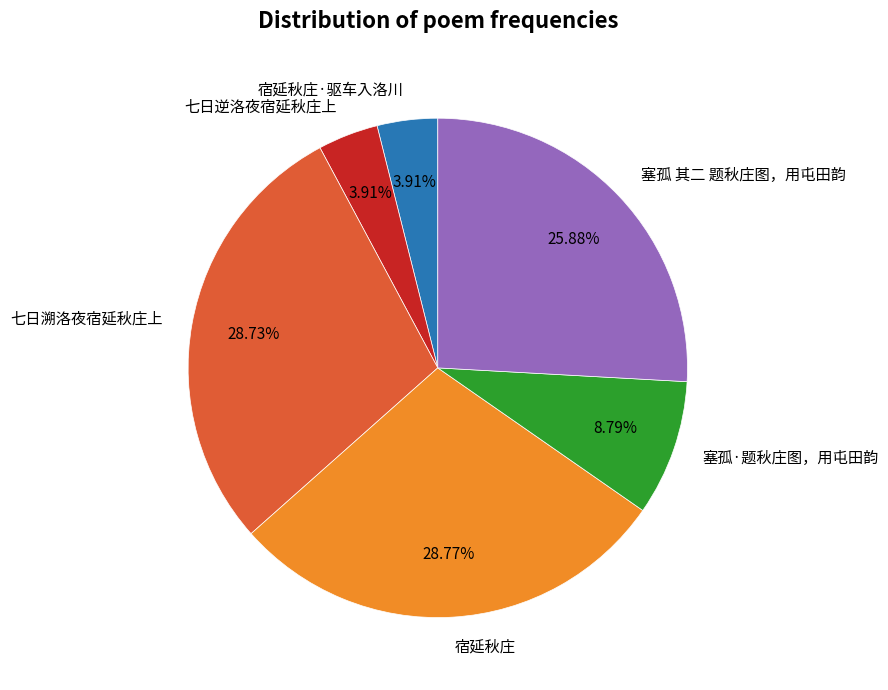

Combined, what portion of the pie is 宿延秋庄·驱车入洛川 and 七日溯洛夜宿延秋庄上?

32.6%